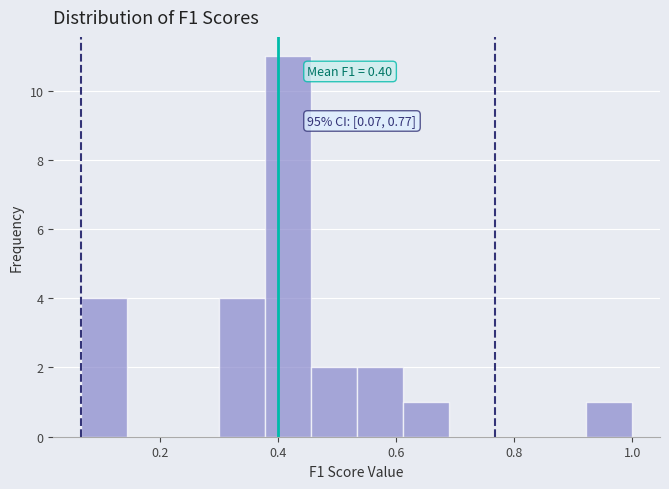

Read against the x-axis, roughly where is the centre of the tallest bar?

0.42